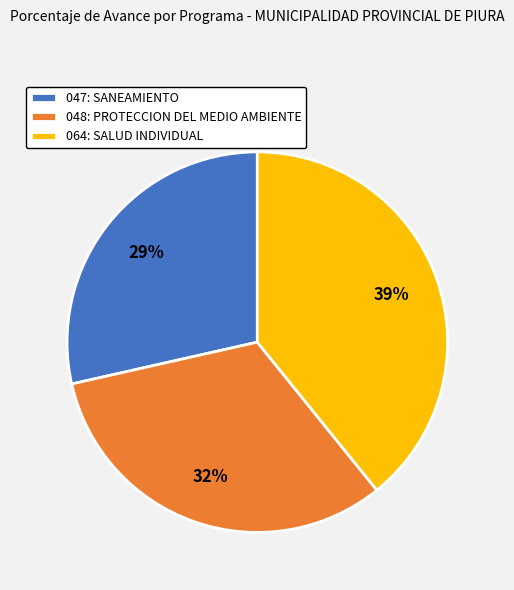

Which category has the smallest portion of the pie?

047: SANEAMIENTO